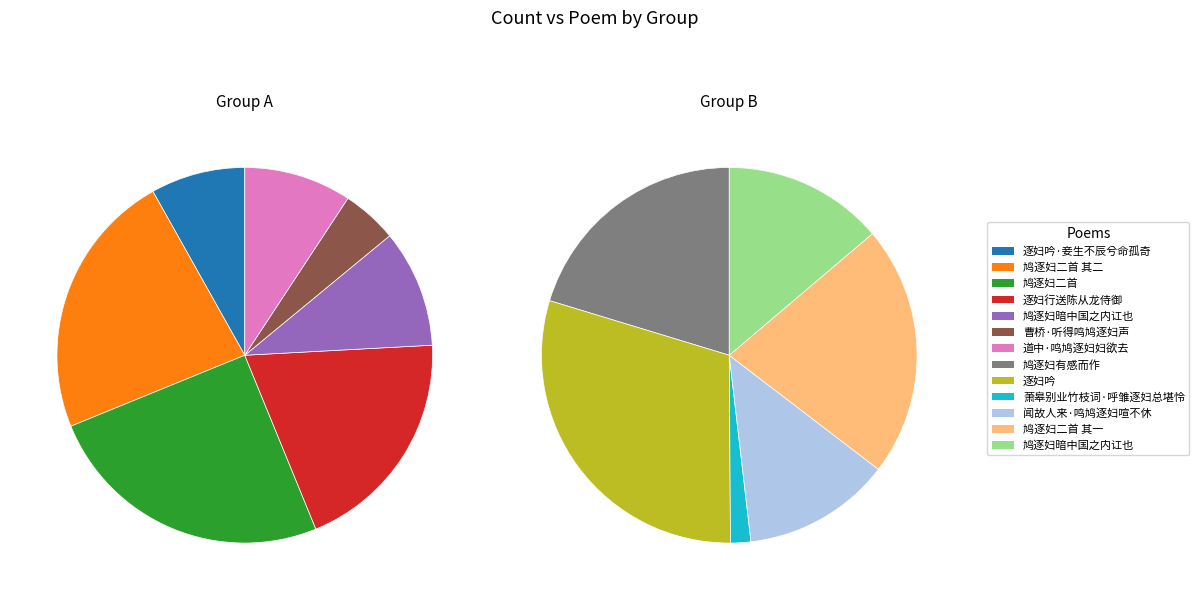

Count the number of slices in the pie.

13